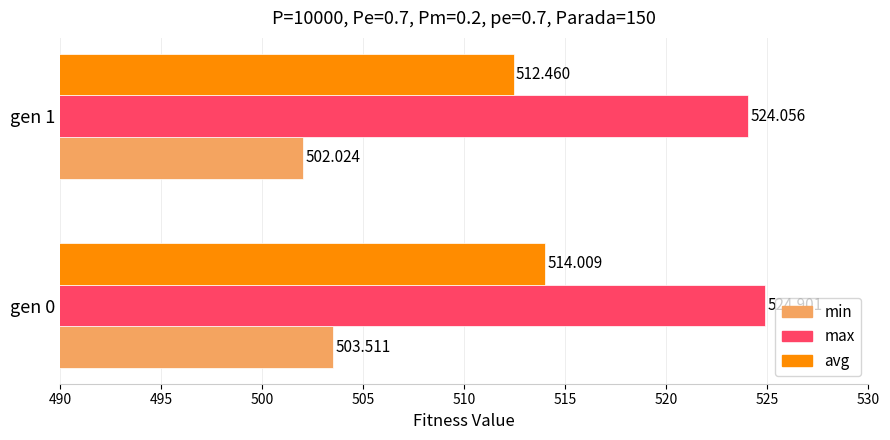

Between gen 0 and gen 1, which series saw the biggest shift?

avg